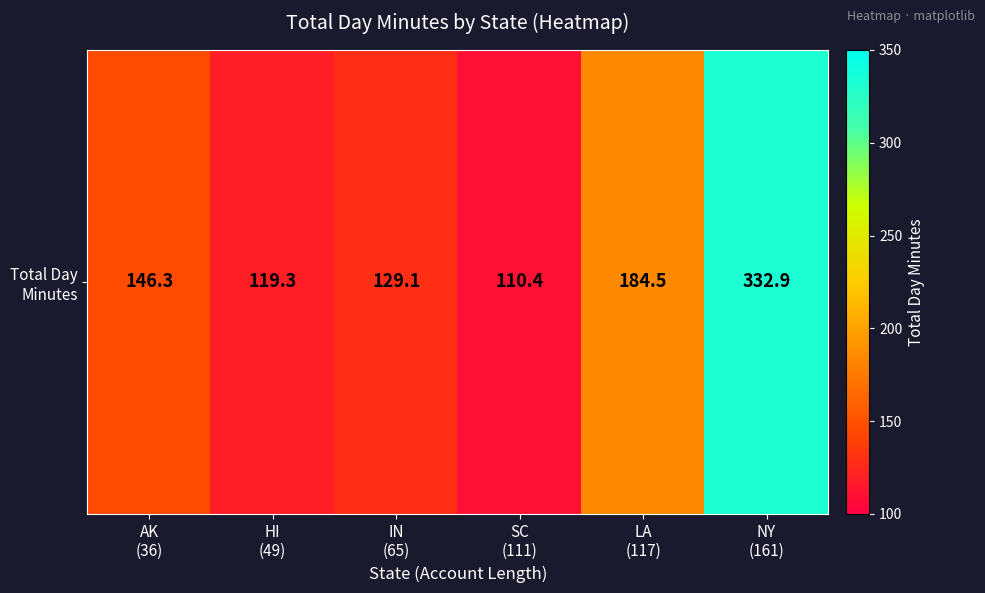

Reading left to right, what are all the values shown in this chart?

AK
(36)=146.3	HI
(49)=119.3	IN
(65)=129.1	SC
(111)=110.4	LA
(117)=184.5	NY
(161)=332.9